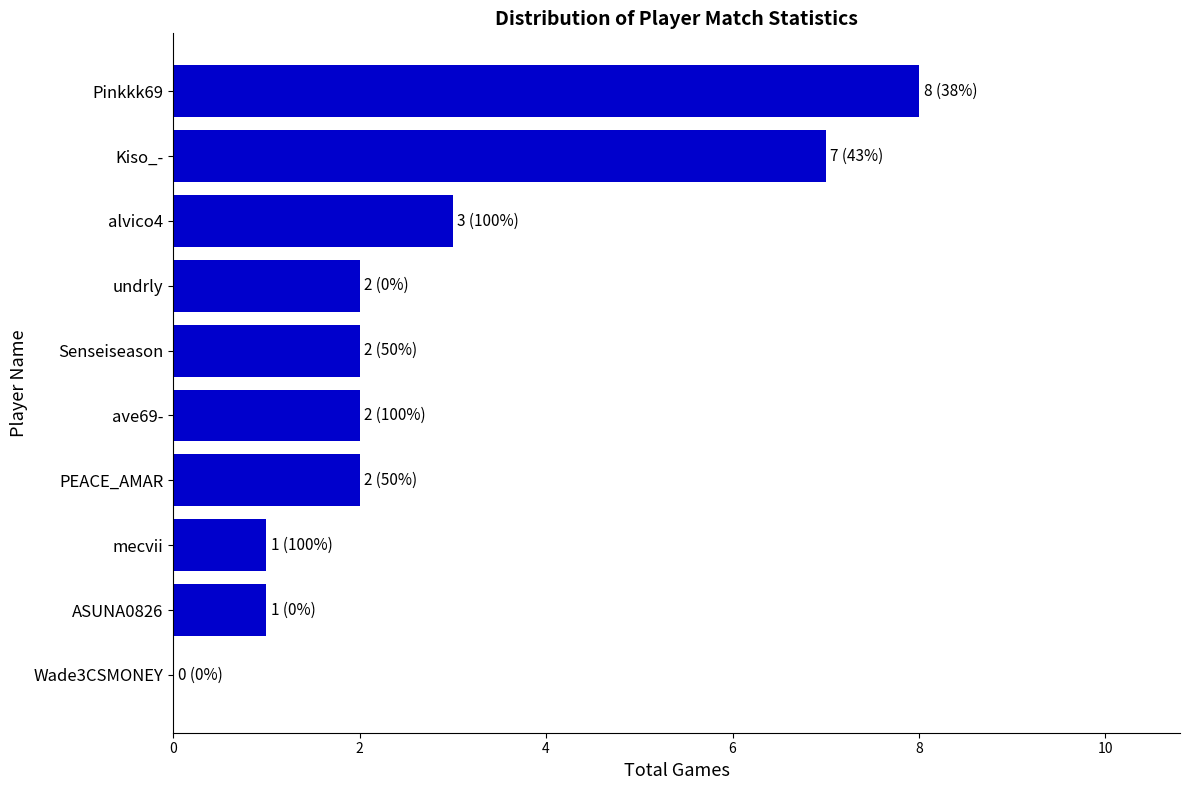

What is the sum of all values?

28